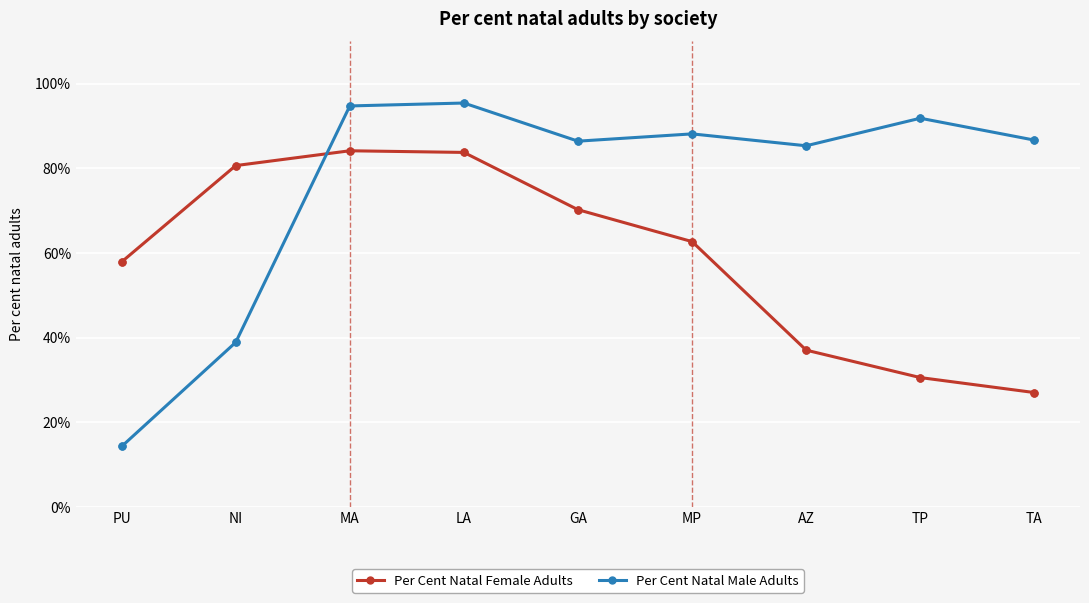

How many categories are shown in the chart?

9